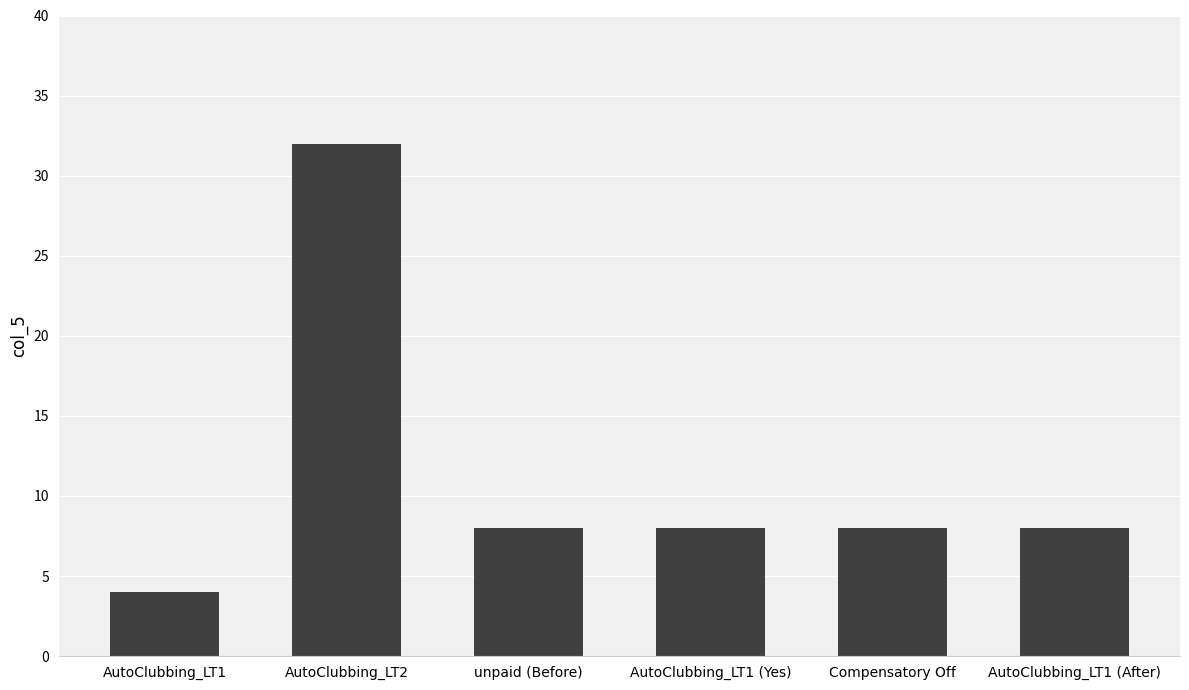

What is the change in value from AutoClubbing_LT2 to Compensatory Off?

-24